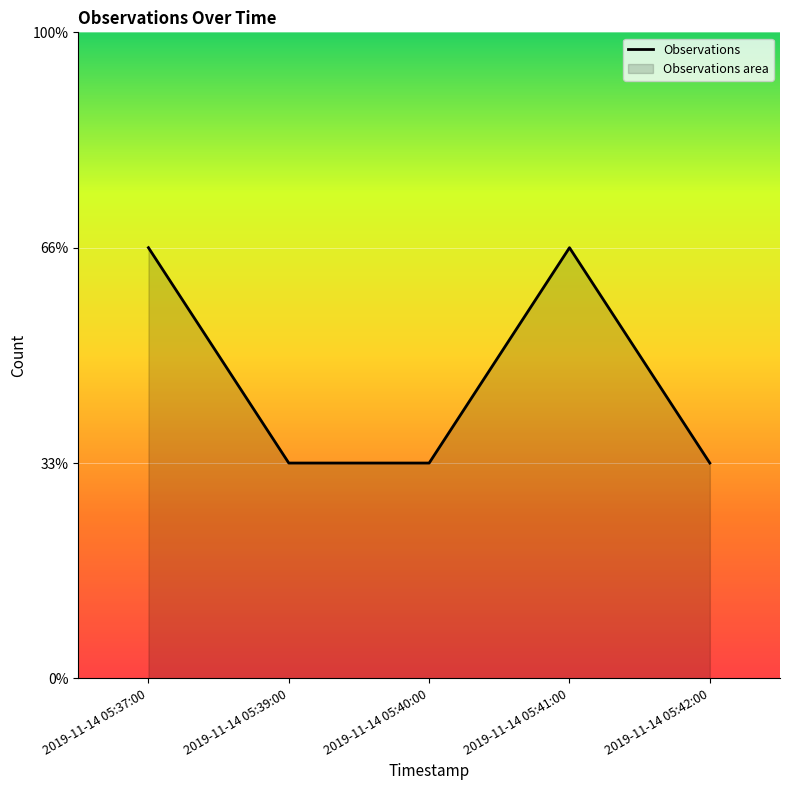

What is the difference between the second highest and second lowest values?

1